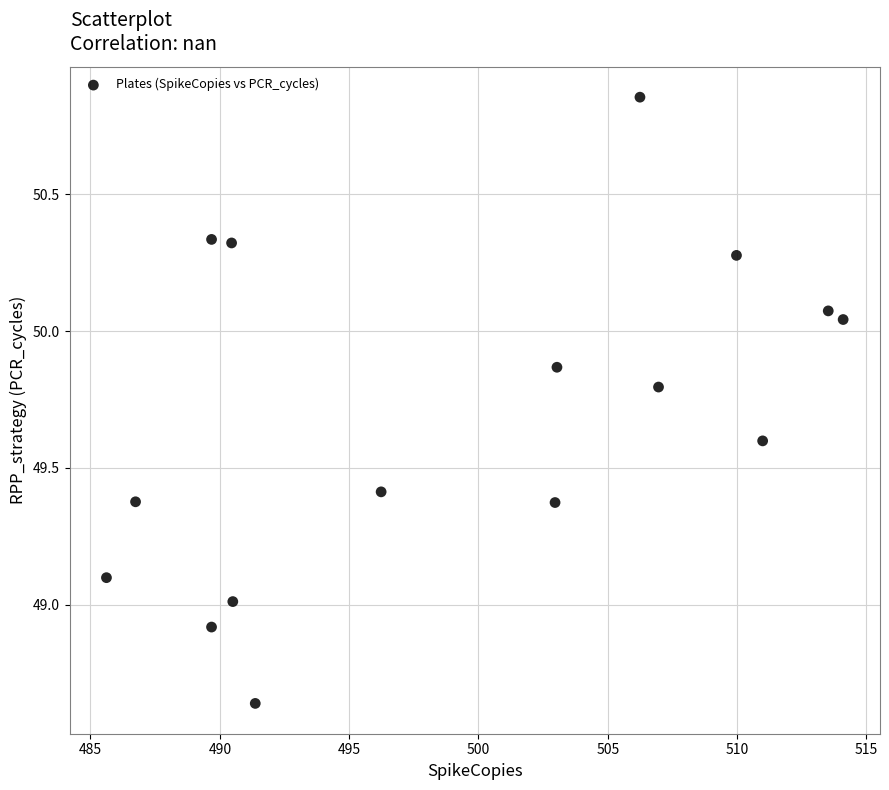

What is the range of X values (max minus min)?

28.5